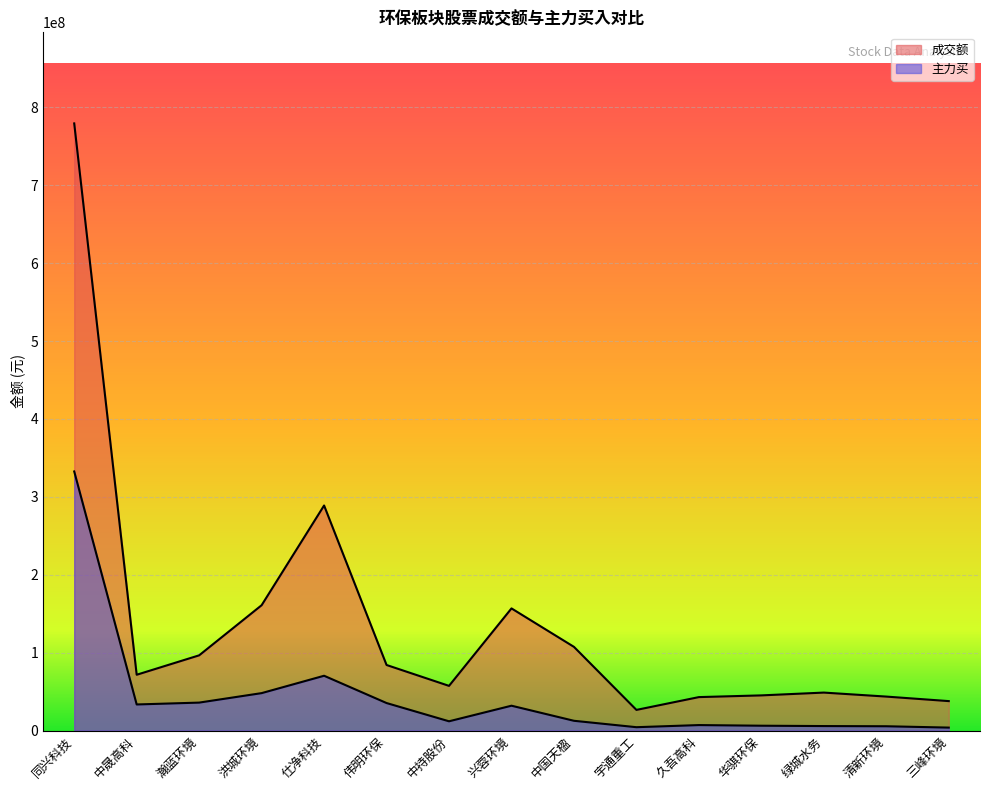

What is the difference between the maximum and minimum values in the 主力买 series?

328754276